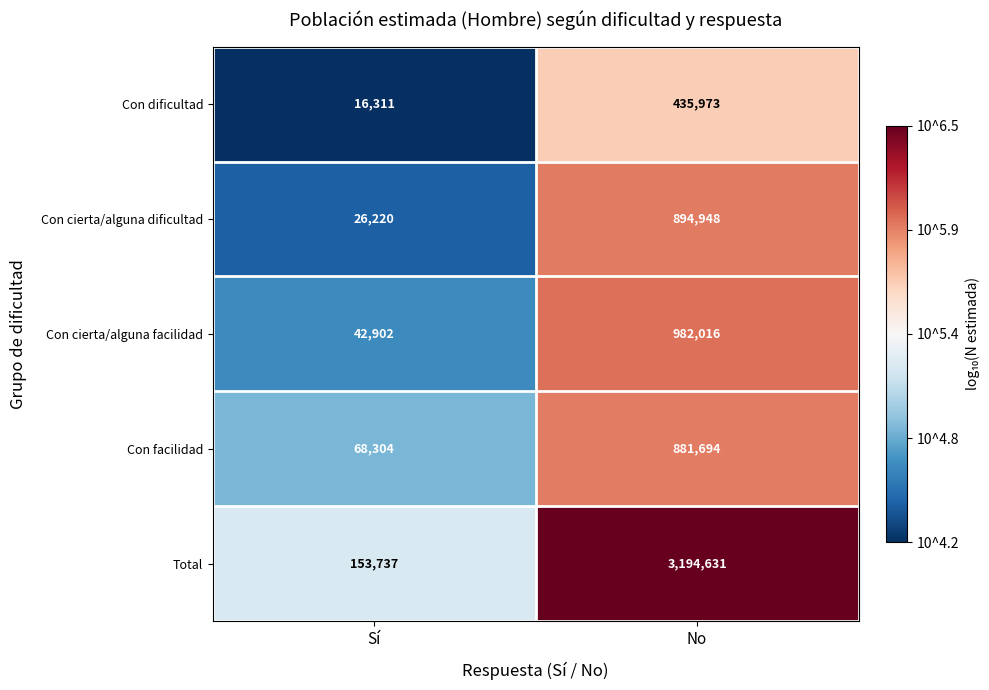

Which series changed the most between Sí and No?

Total